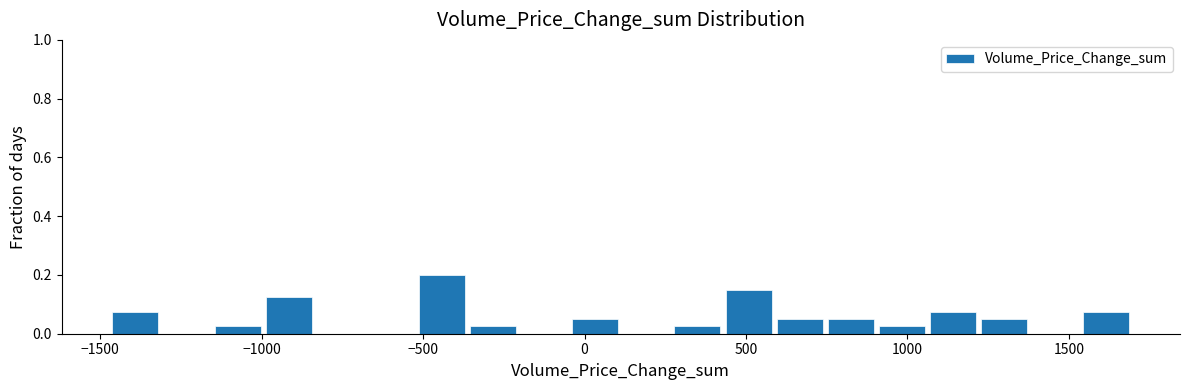

Around what value on the x-axis is the tallest bar? Give the approximate position of its centre, as read against the axis.

-450